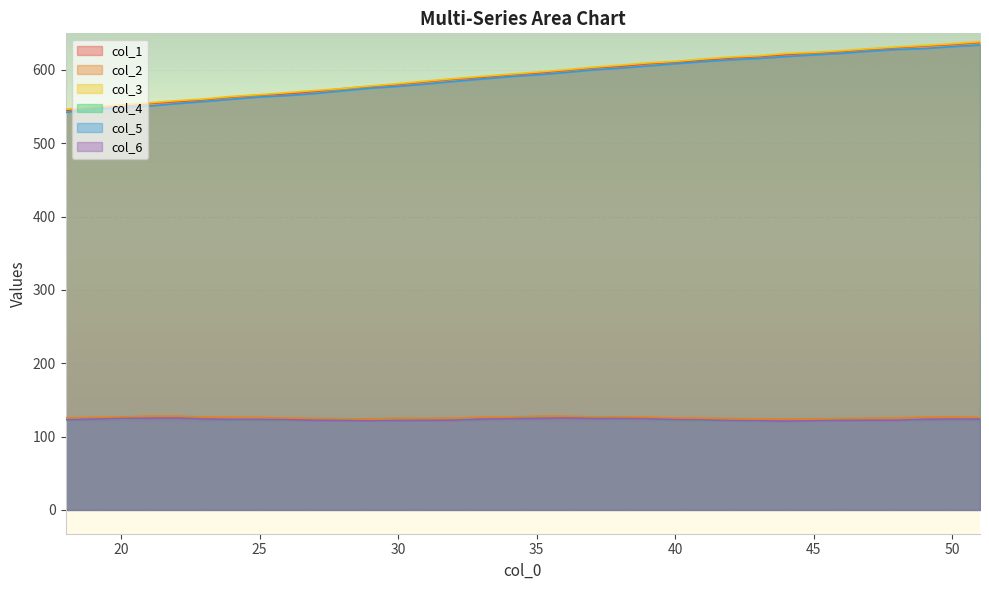

What is the value of the col_2 point at the 23rd from the left?

125.3